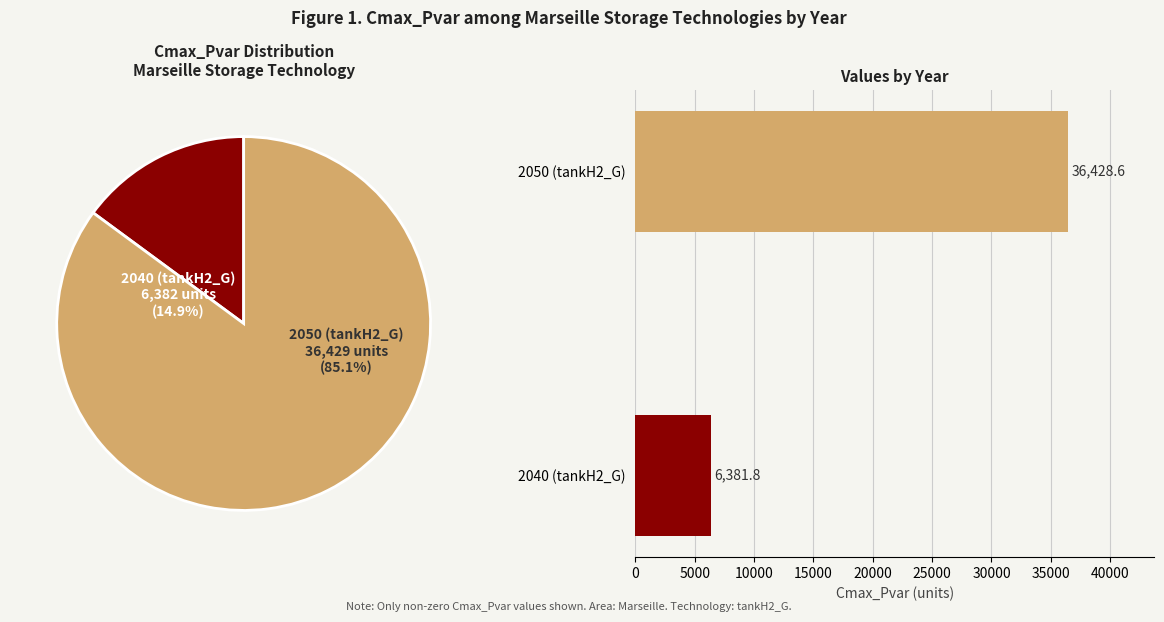

What portion of the pie excludes 2040 (tankH2_G)?

85.1%